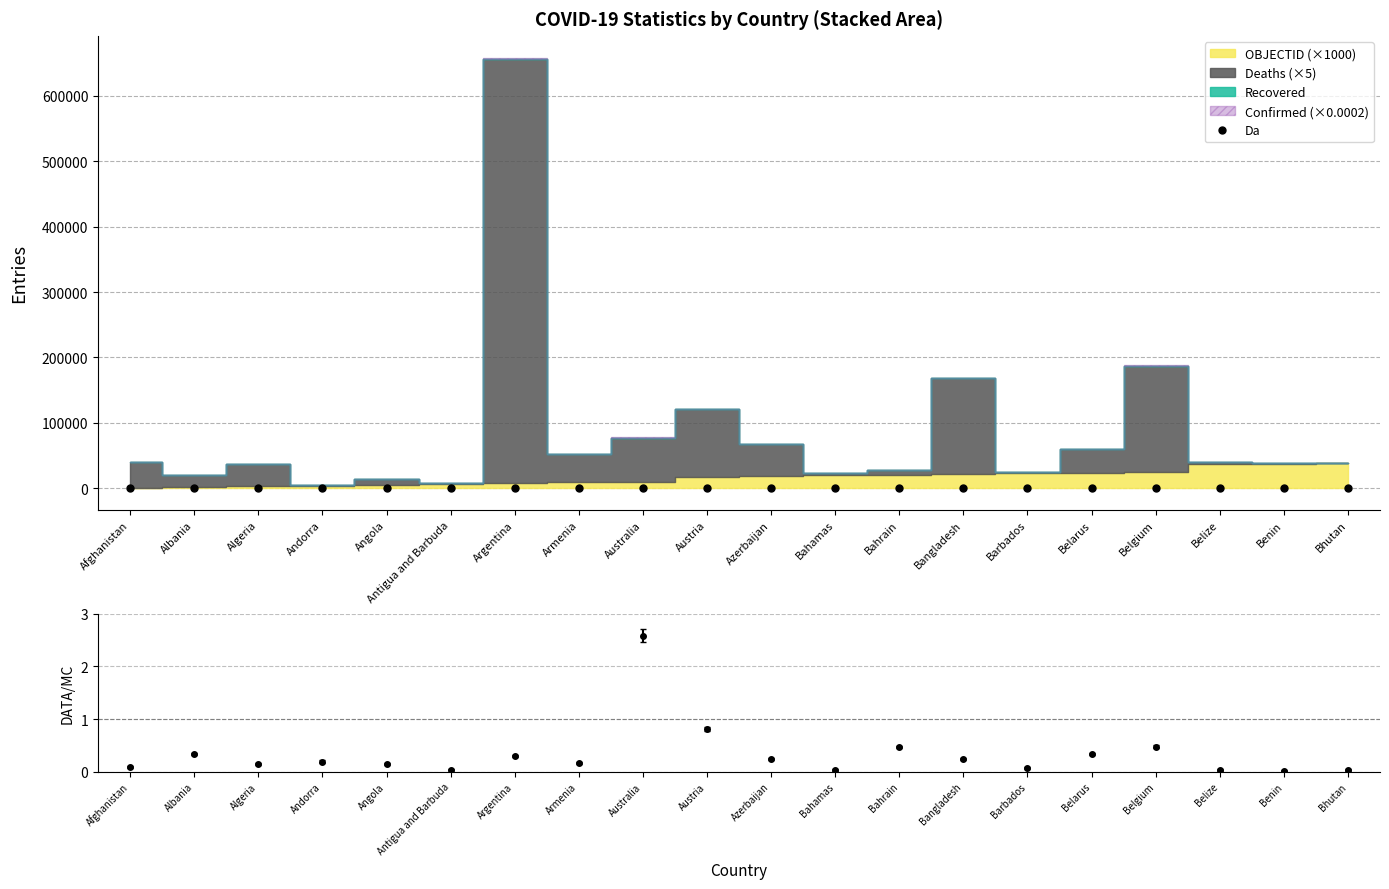

Which category has the highest value in the Data/MC series?

Australia